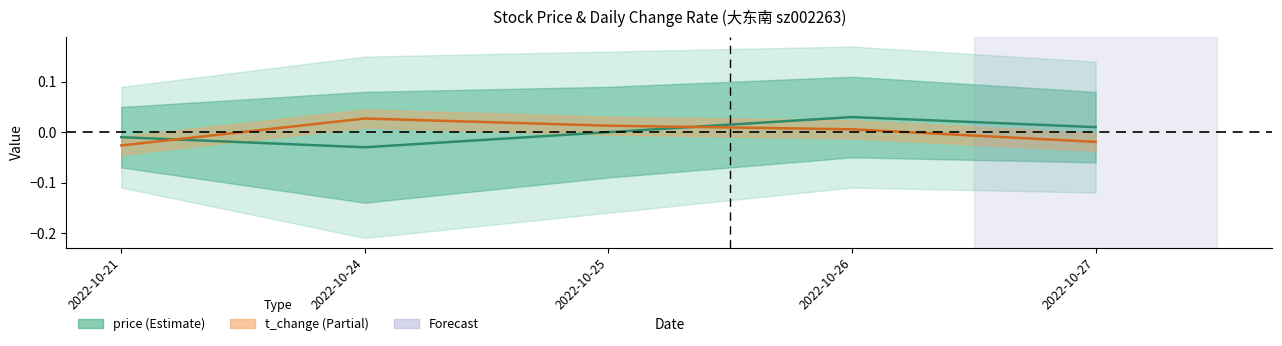

The t_change series shows 0.0 at 2022-10-24. True or false?

False